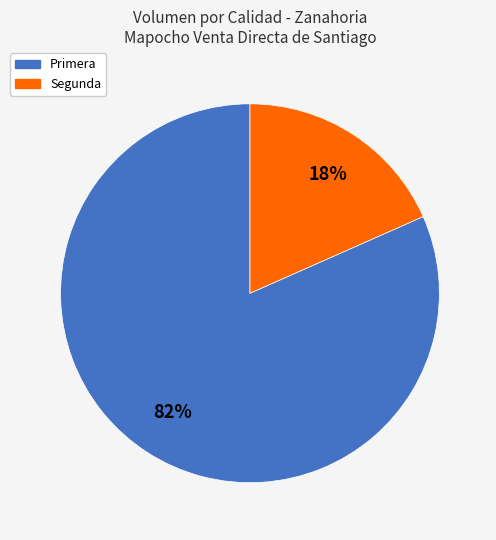

Which slice is the smallest?

Segunda